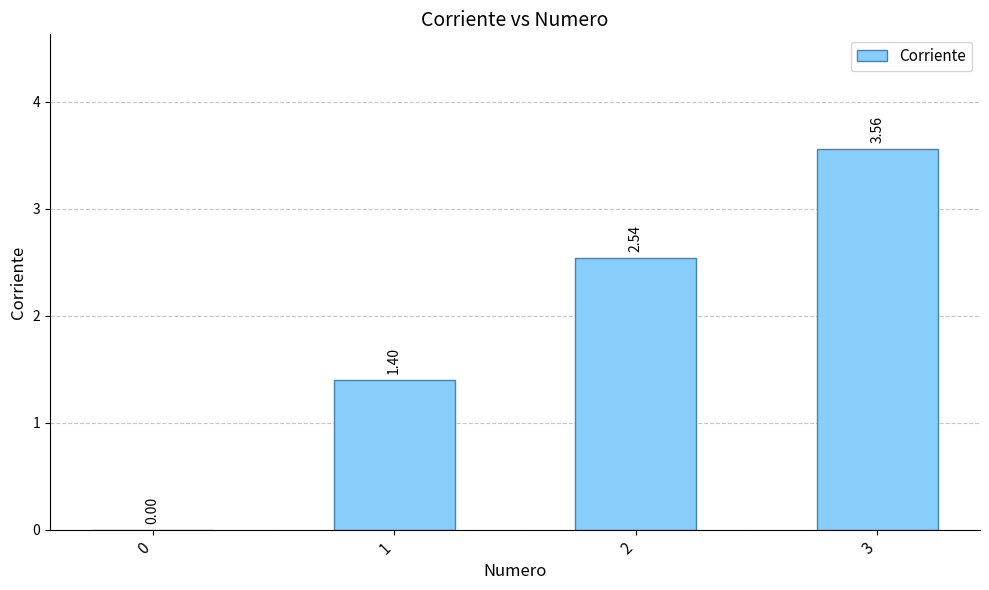

What is the change in value from 1 to 3?

+2.2